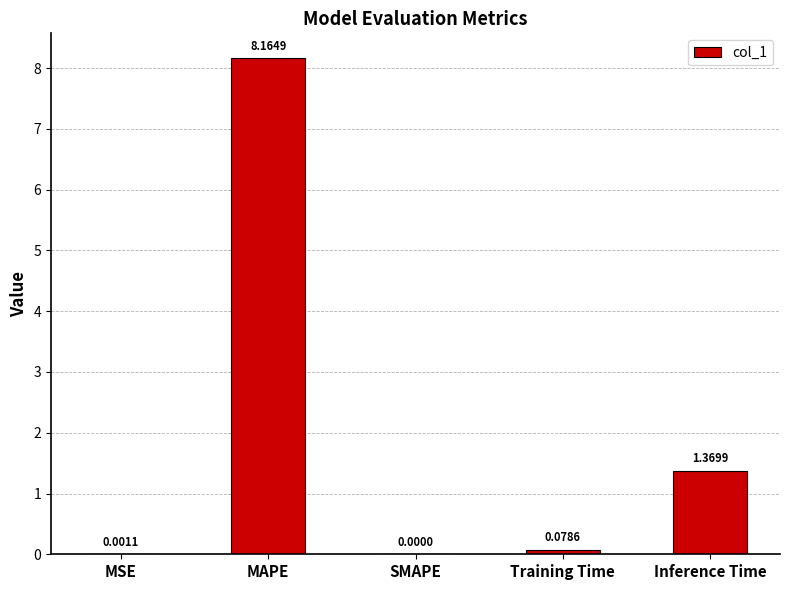

Between SMAPE and MSE, which is larger?

MSE